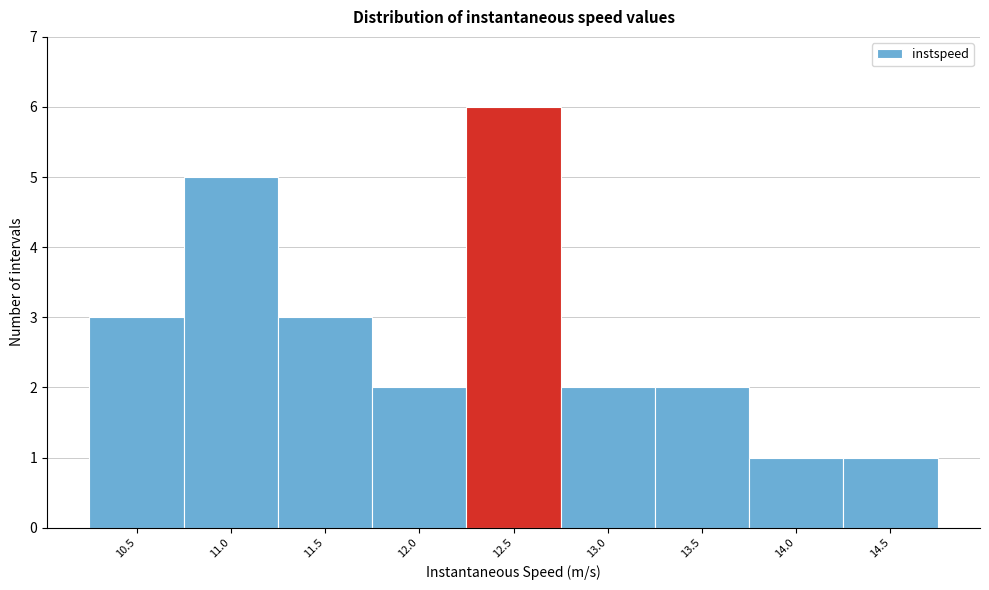

Reading left to right, list all the values displayed in this chart.

3	5	3	2	6	2	2	1	1